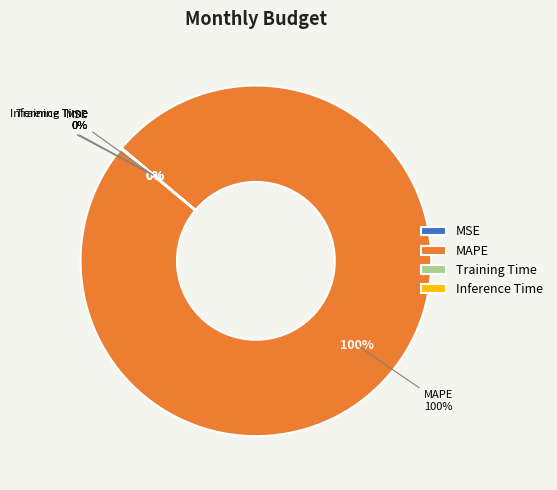

Count the number of slices in the pie.

4